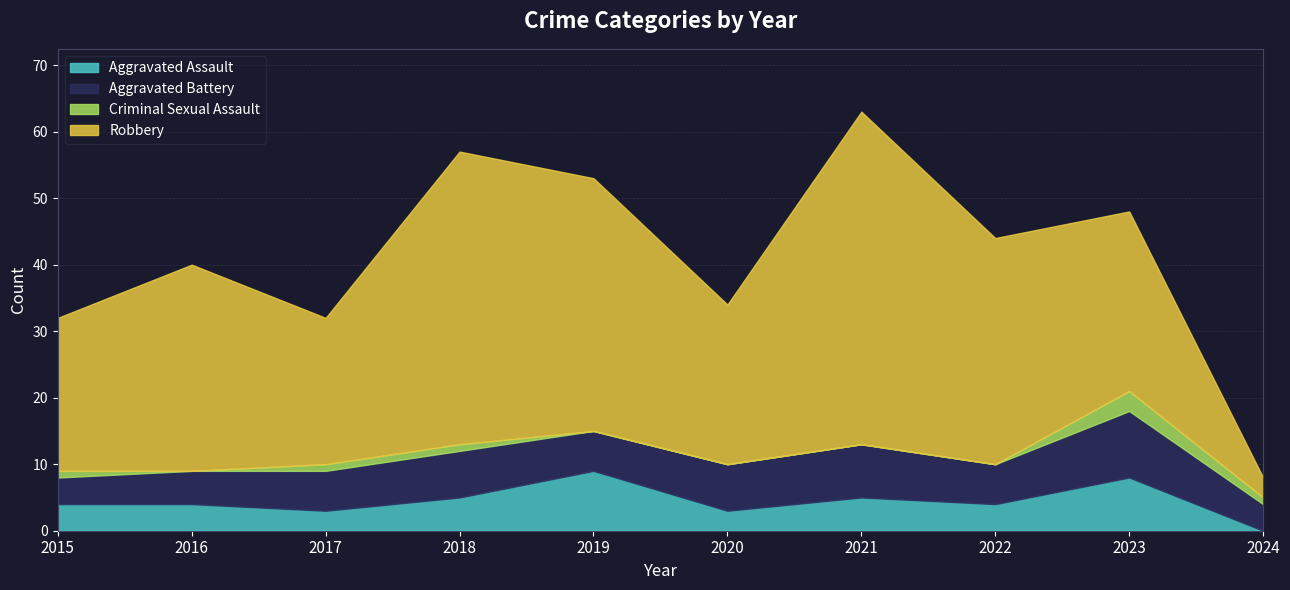

Rank the categories by Criminal Sexual Assault value from highest to lowest.

2023, 2015, 2017, 2018, 2024, 2016, 2019, 2020, 2021, 2022